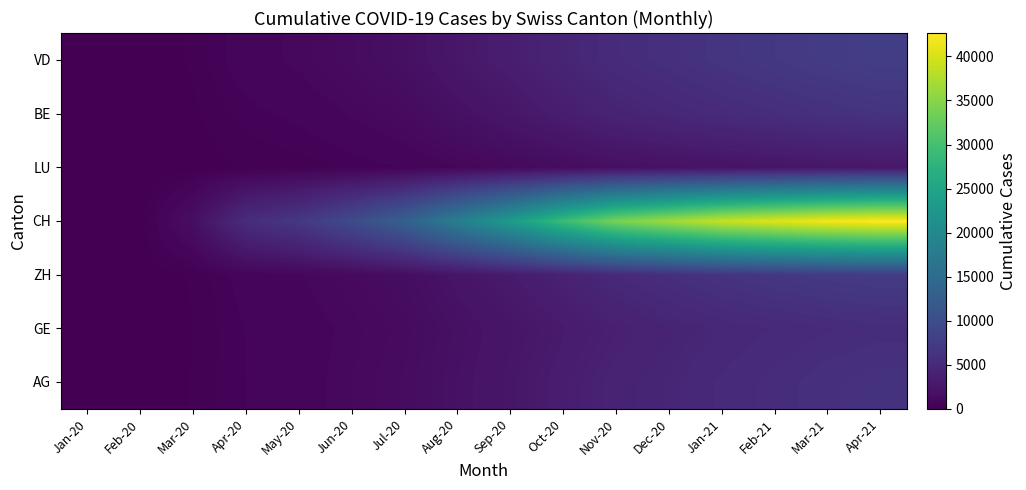

Which category has the lowest value in the BE series?

Jan-20